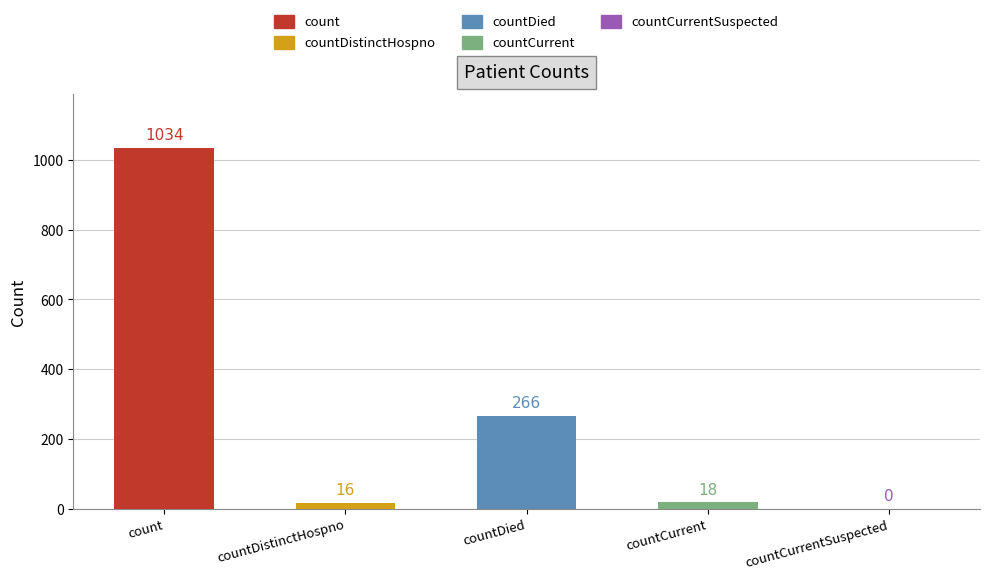

What position from the left is countDistinctHospno?

2